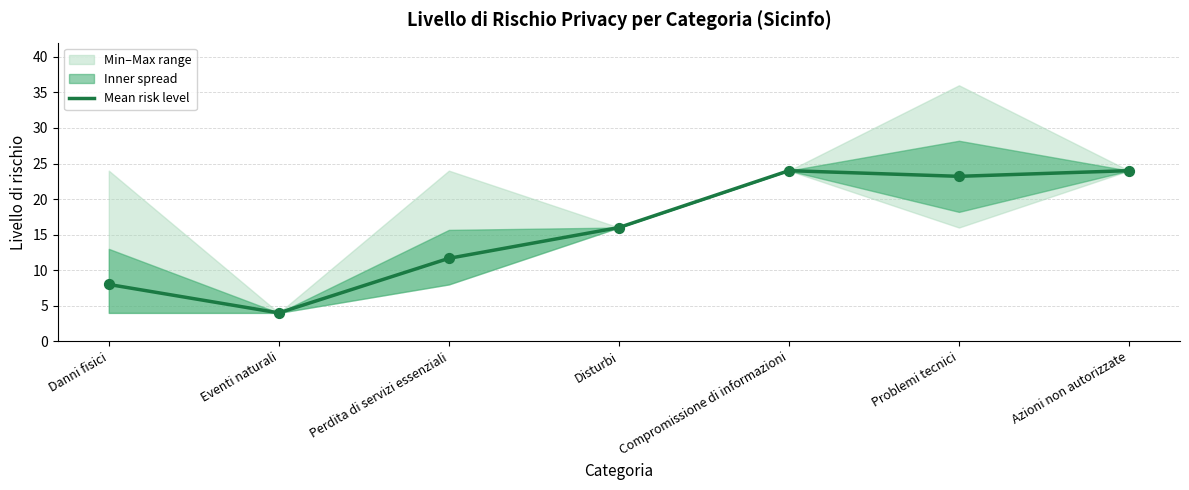

Which has a higher value, Disturbi or Compromissione di informazioni?

Compromissione di informazioni